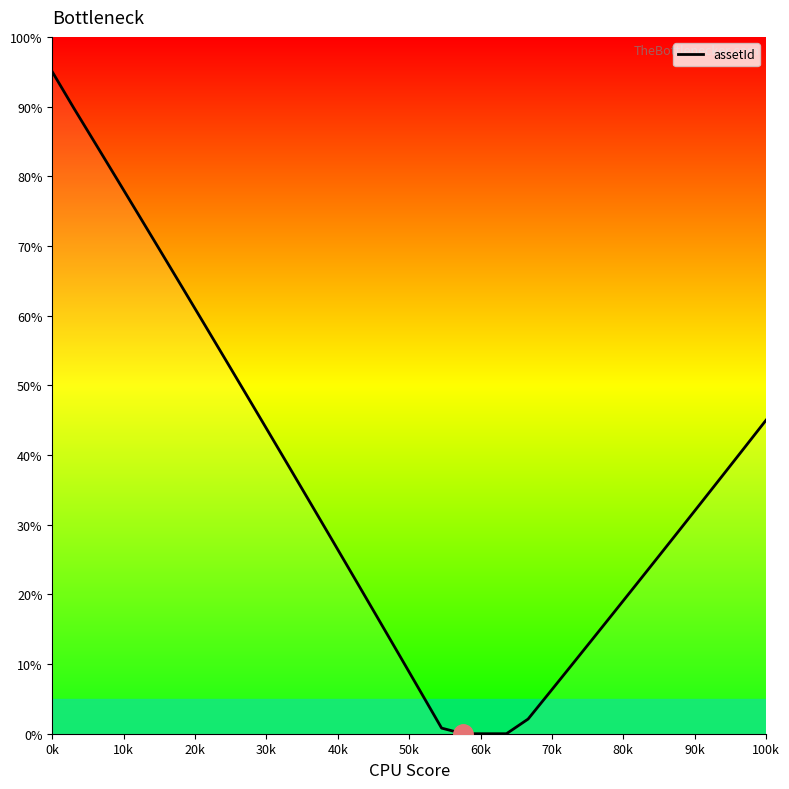

What is the maximum value shown in the chart?

95.0